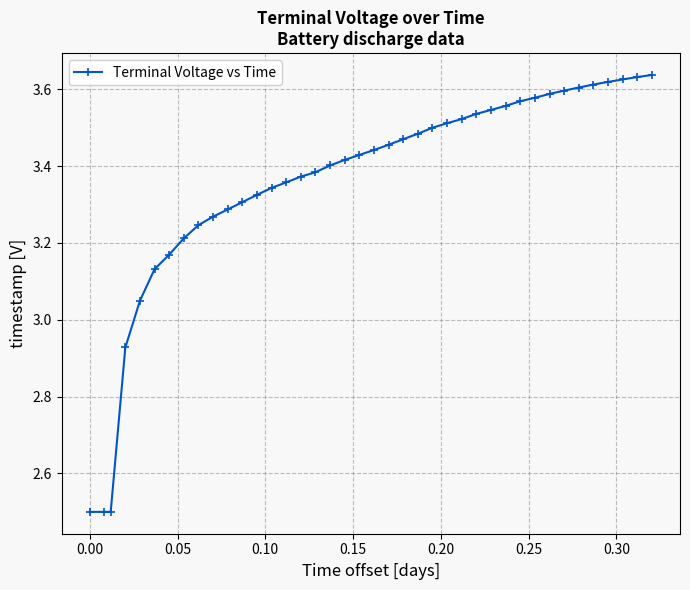

What is the minimum value shown in the chart?

2.5